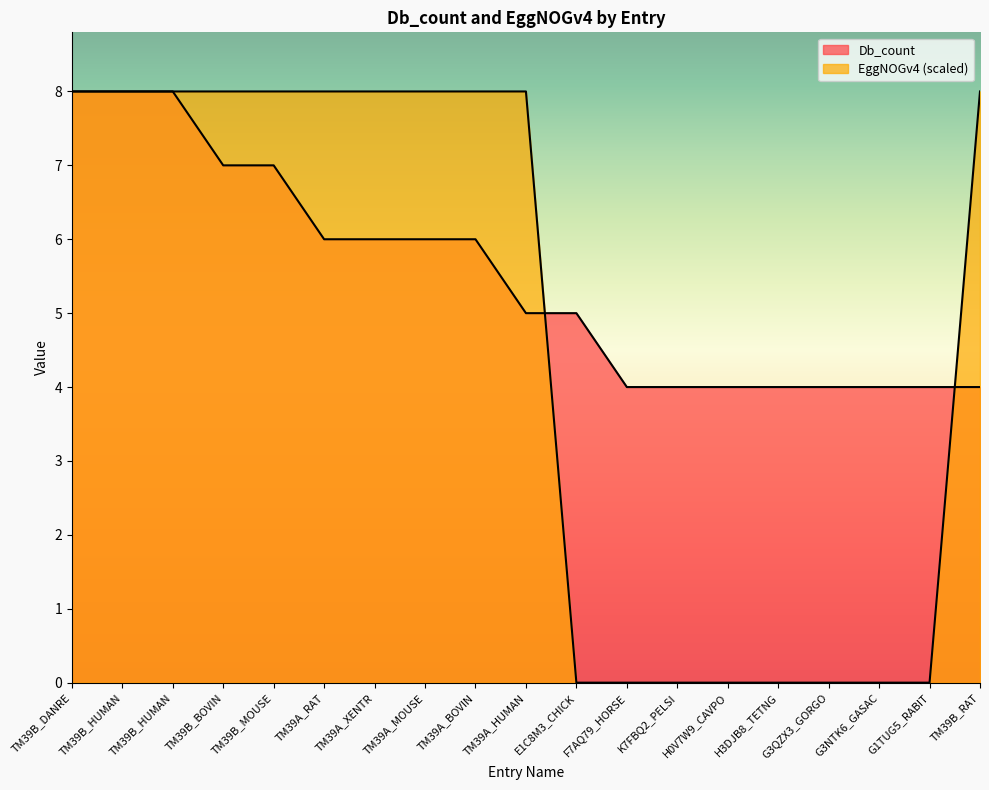

Reading left to right, what are all the values shown in this chart?

Db_count: 8	8	8	7	7	6	6	6	6	5	5	4	4	4	4	4	4	4	4
EggNOGv4: 8	8	8	8	8	8	8	8	8	8	0	0	0	0	0	0	0	0	8